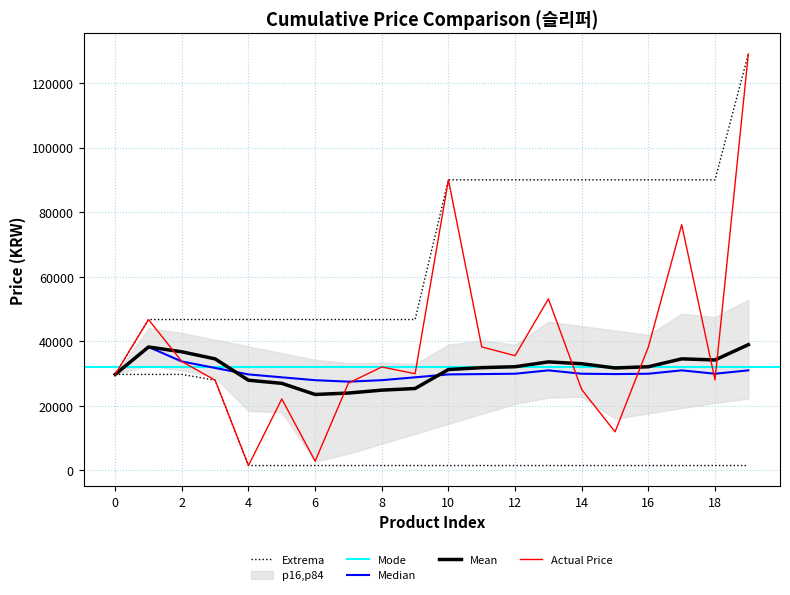

What is the minimum value shown in the chart?

1450